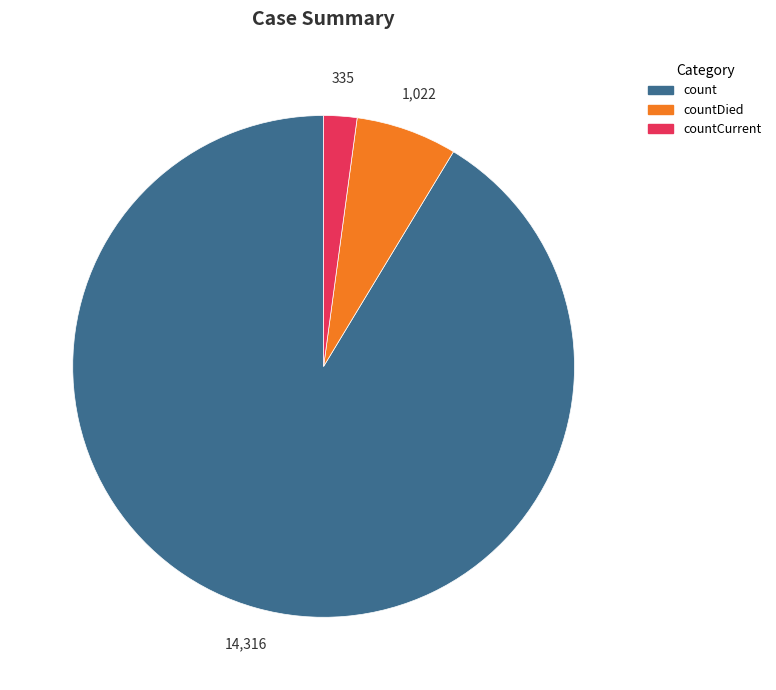

Is there any slice that represents more than half of the pie?

Yes